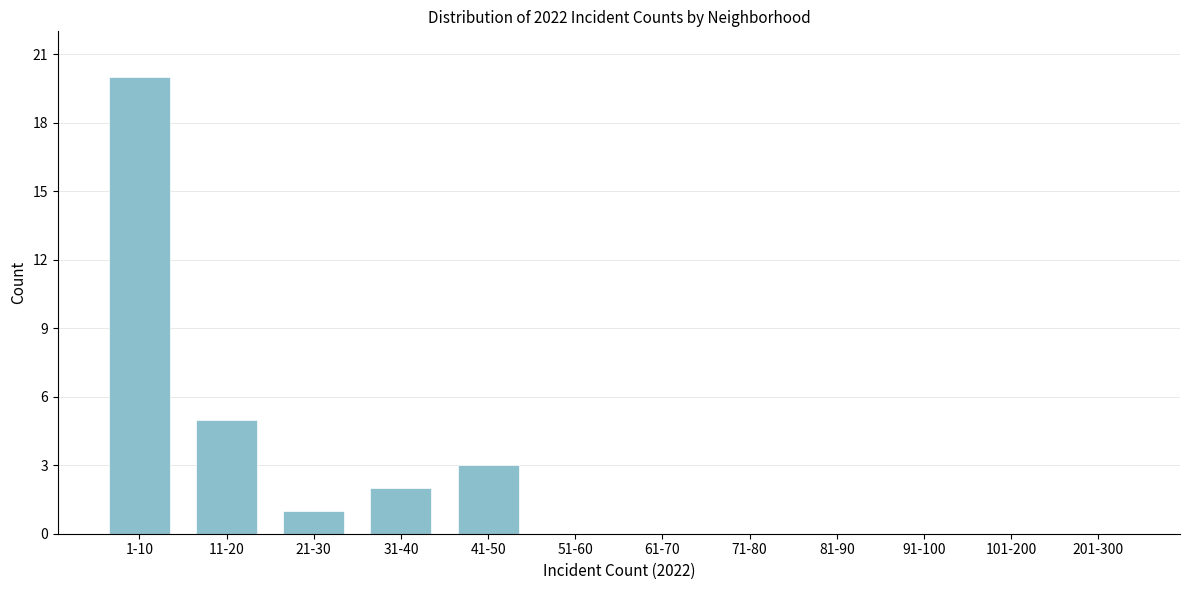

Reading left to right, list all the values displayed in this chart.

1-10=20	11-20=5	21-30=1	31-40=2	41-50=3	51-60=0	61-70=0	71-80=0	81-90=0	91-100=0	101-200=0	201-300=0